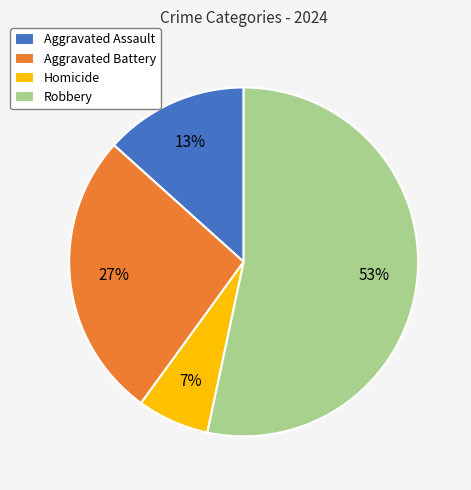

Is the sum of Aggravated Battery and Homicide greater than half?

No